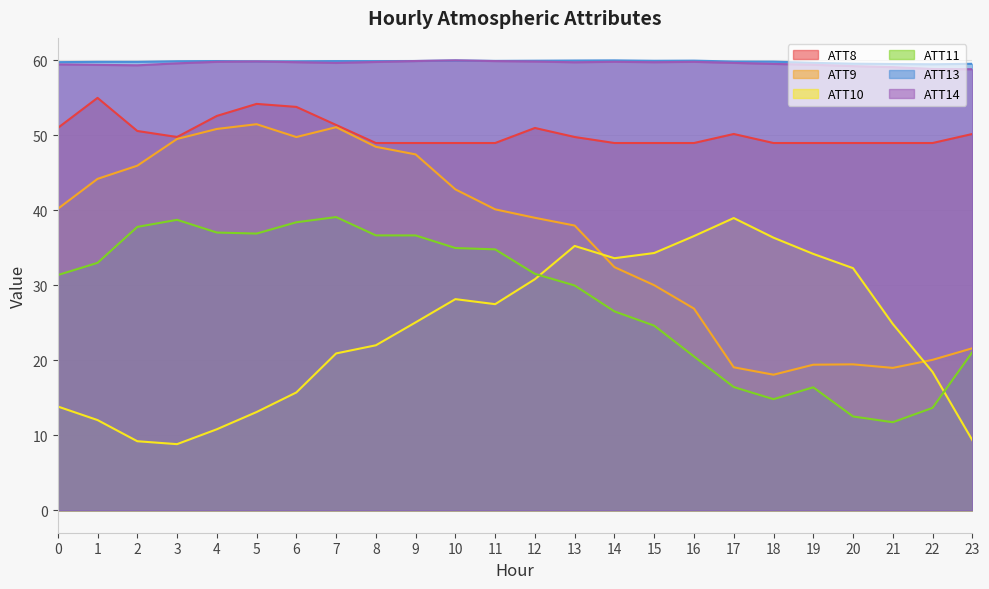

List the series in order of their peak value, highest first.

ATT13, ATT14, ATT8, ATT9, ATT11, ATT10